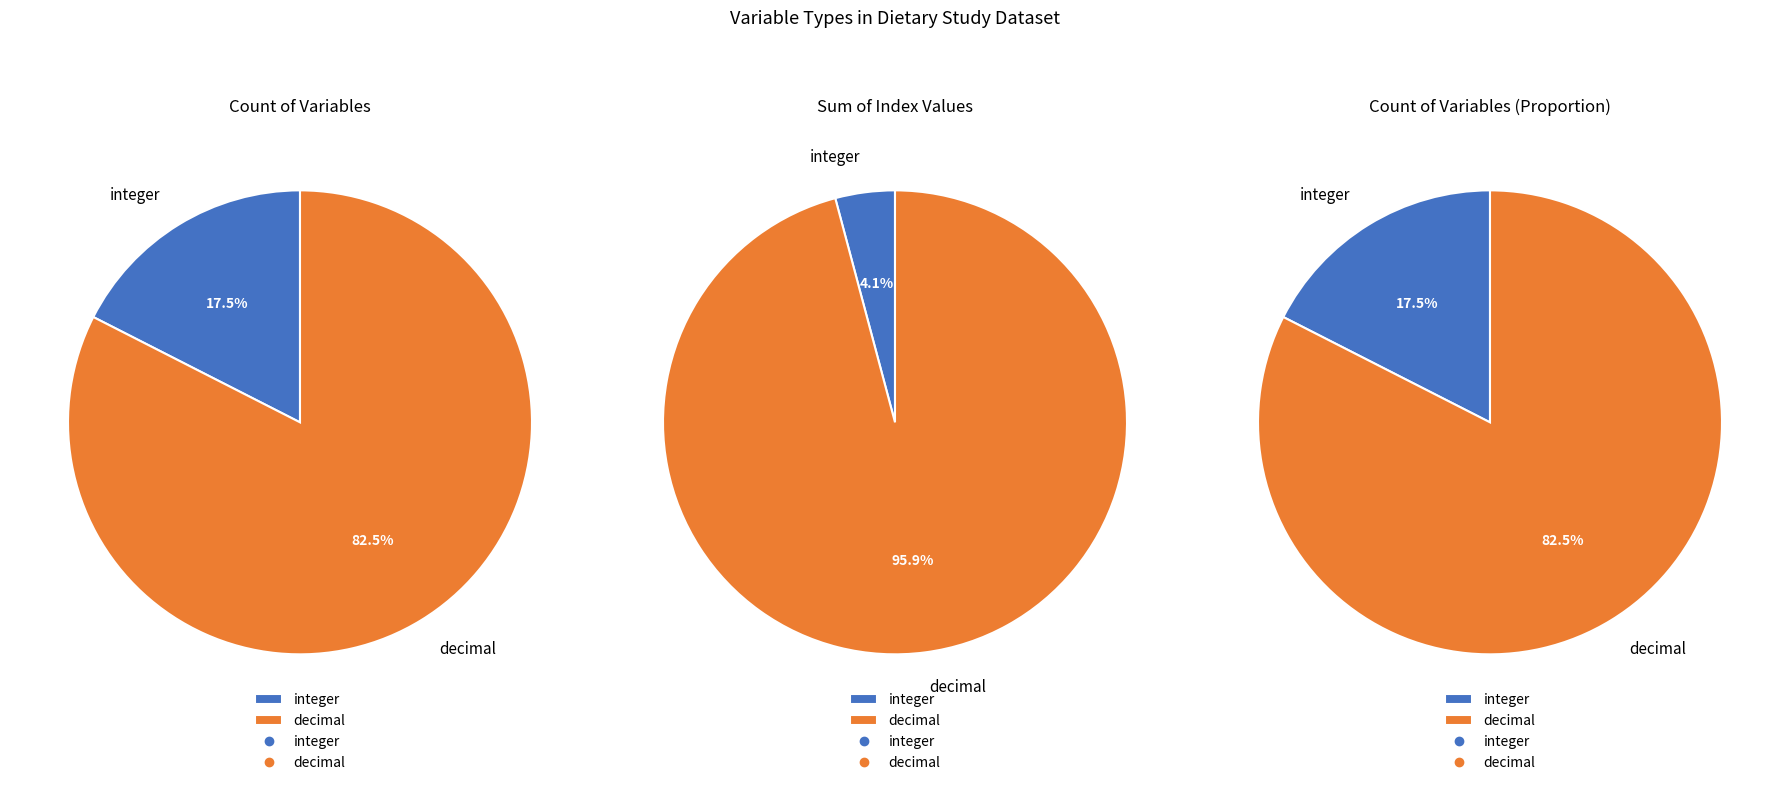

Is it true that decimal is 91% of the pie?

False